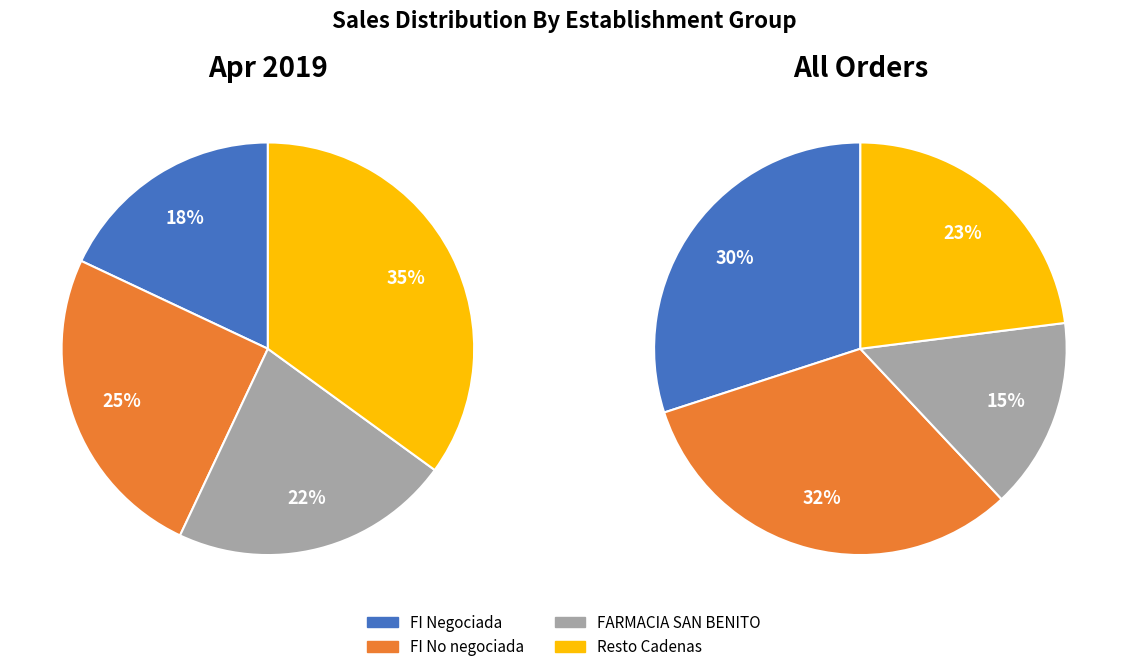

To the nearest percent, what is the difference between the FI Negociada and FI No negociada slice percentages?

7%